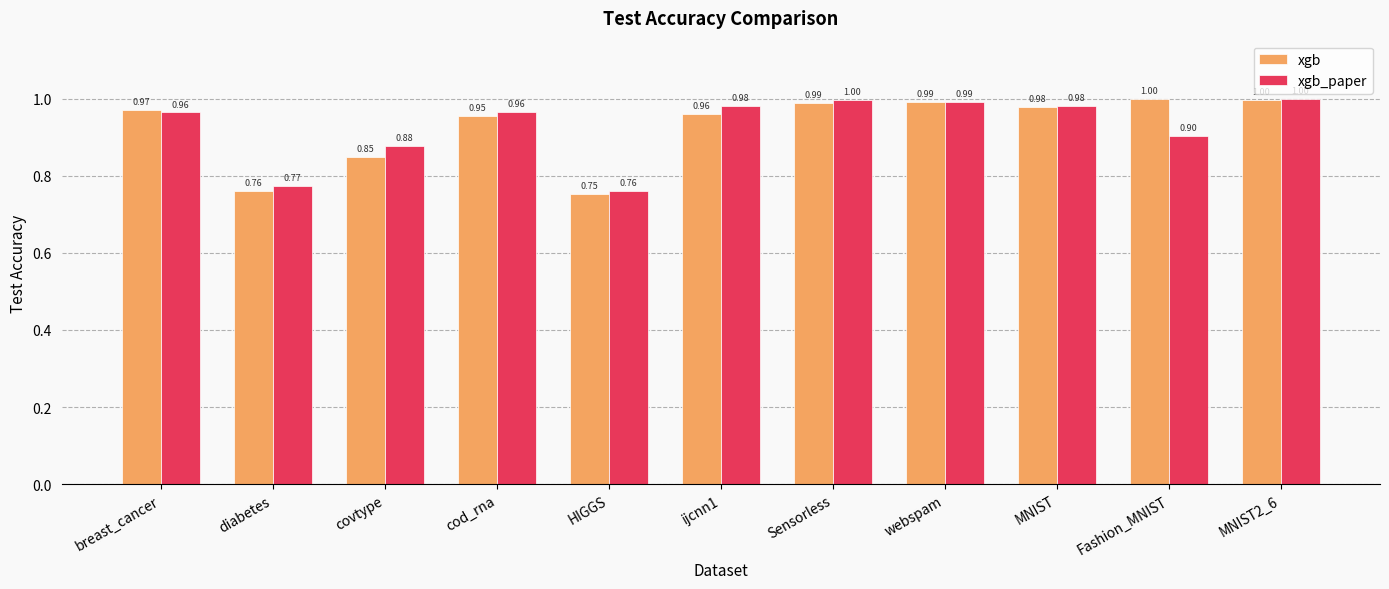

How many groups of bars are there?

11